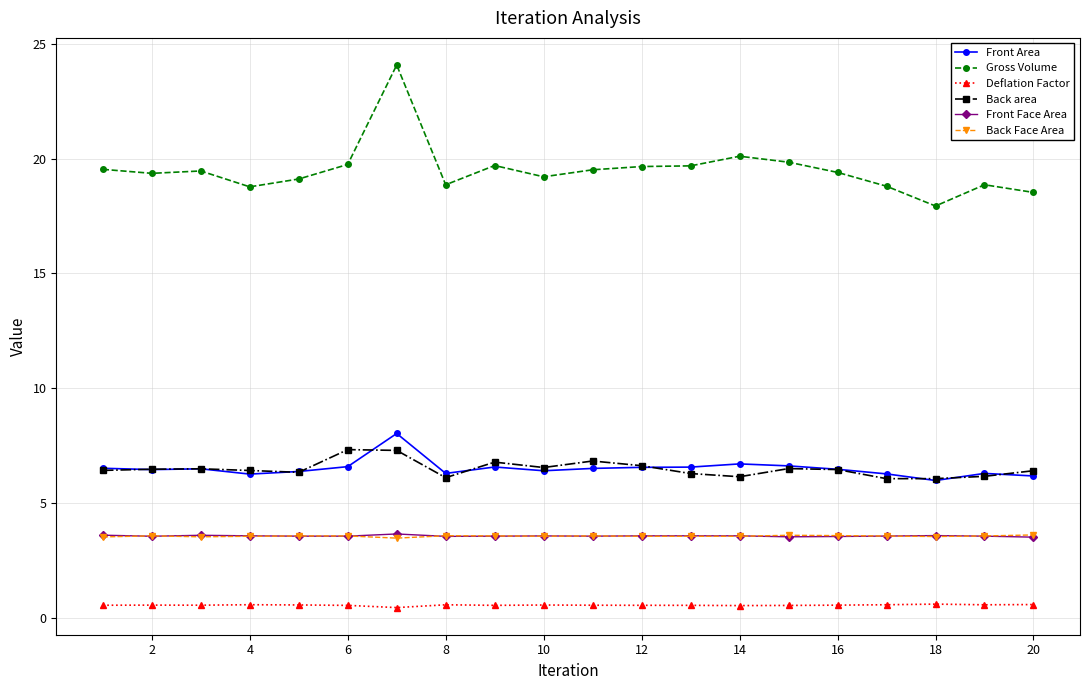

True or false: Gross Volume and Back Face Area cross at least once.

False